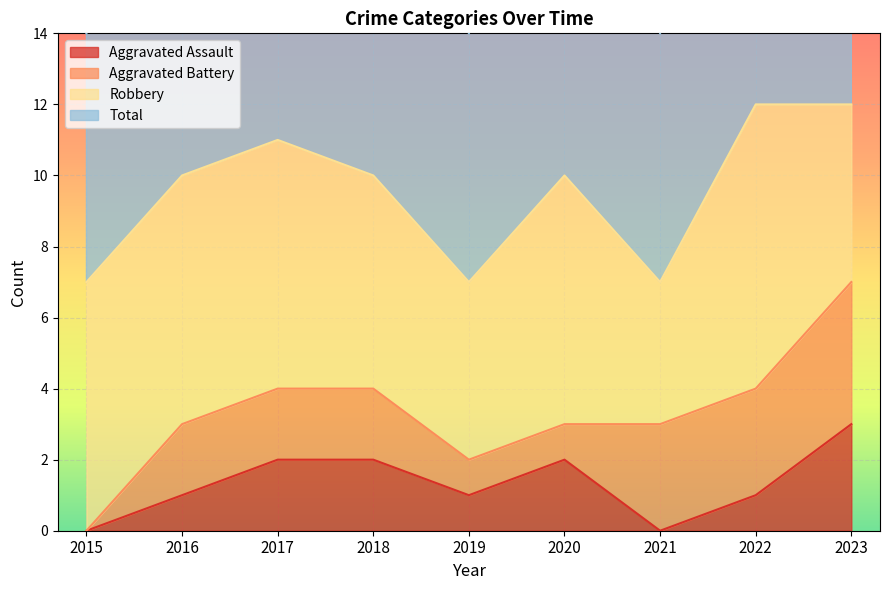

Rank the categories by Total value from highest to lowest.

2022, 2023, 2017, 2016, 2018, 2020, 2015, 2019, 2021